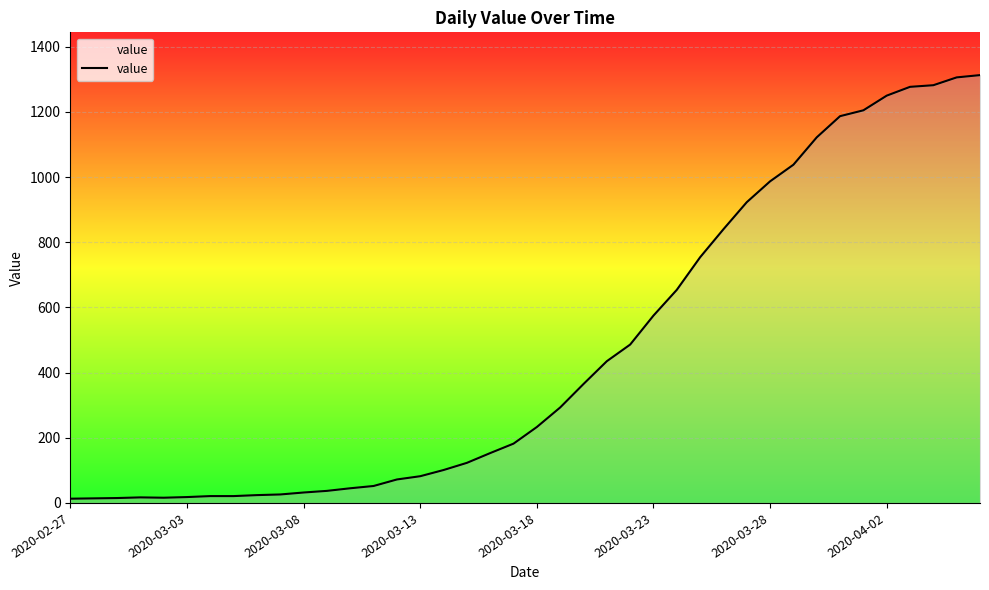

What is the maximum value shown in the chart?

1313